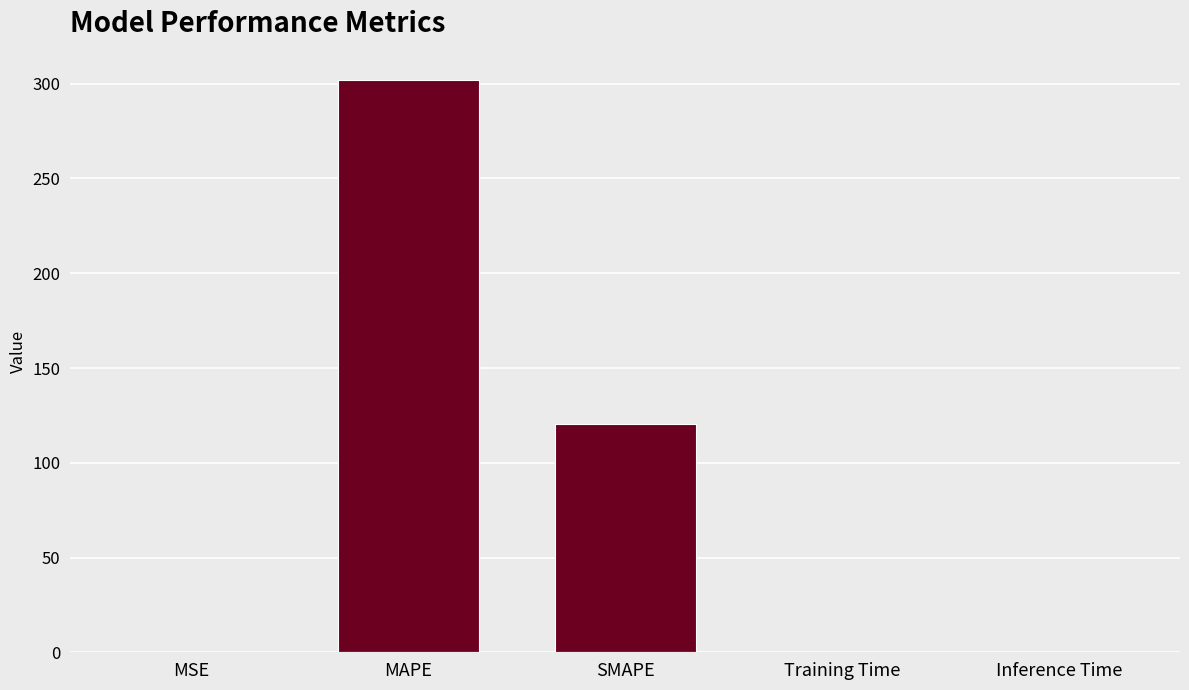

What is the change in value from MSE to SMAPE?

+120.3